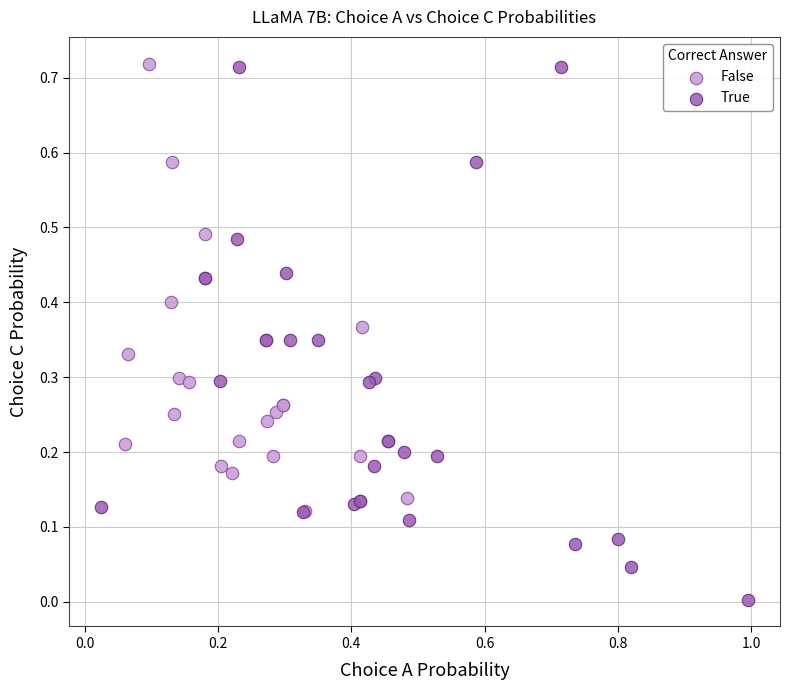

Which series reaches the minimum Y coordinate?

True